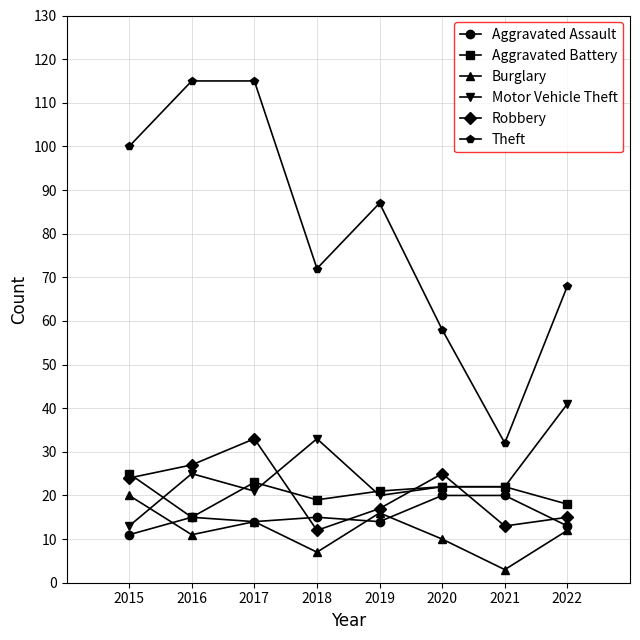

At 2018, list the series in order from smallest to largest.

Burglary, Robbery, Aggravated Assault, Aggravated Battery, Motor Vehicle Theft, Theft